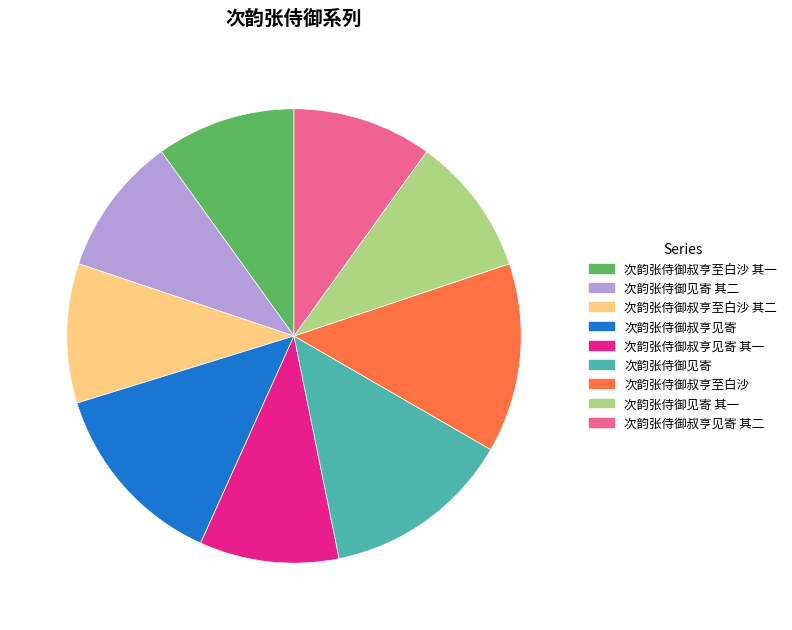

Does 次韵张侍御叔亨见寄 其二 represent more than half of the total?

No